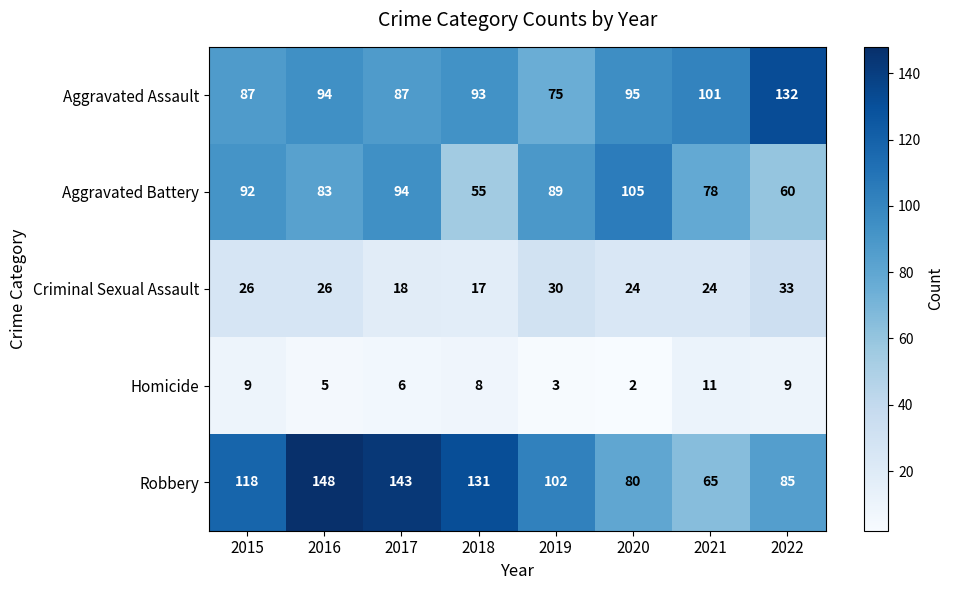

Which category has the highest value across all series?

2016